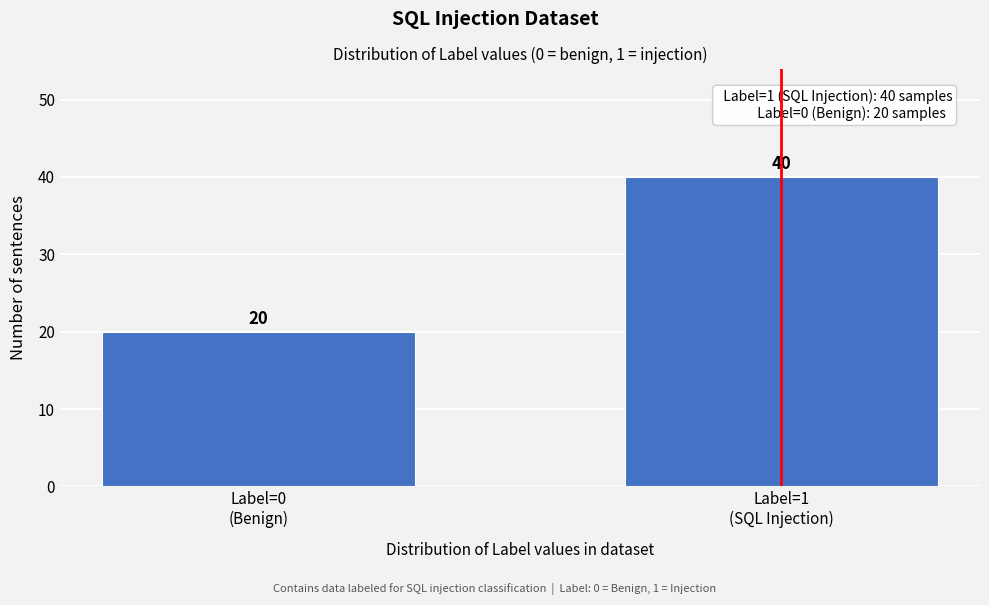

Reading left to right, what are all the values shown in this chart?

20	40